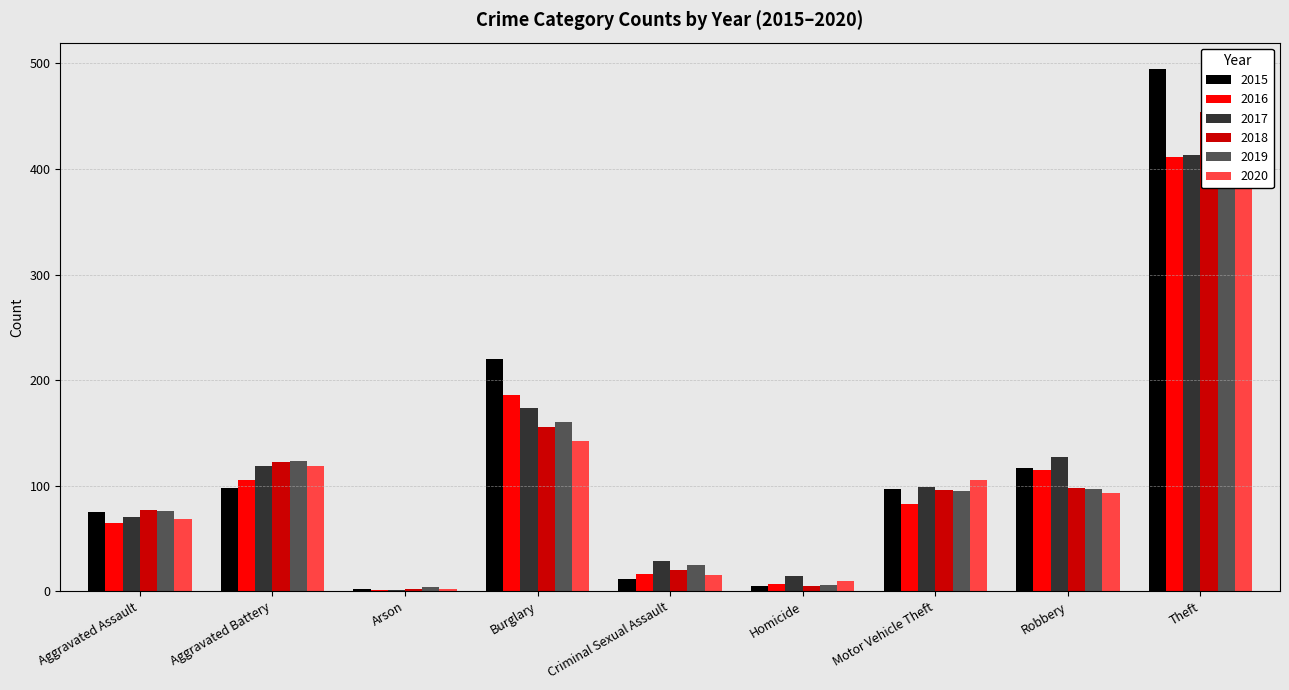

Is the value of 2018 at Theft greater than the value of 2017 at Burglary?

Yes